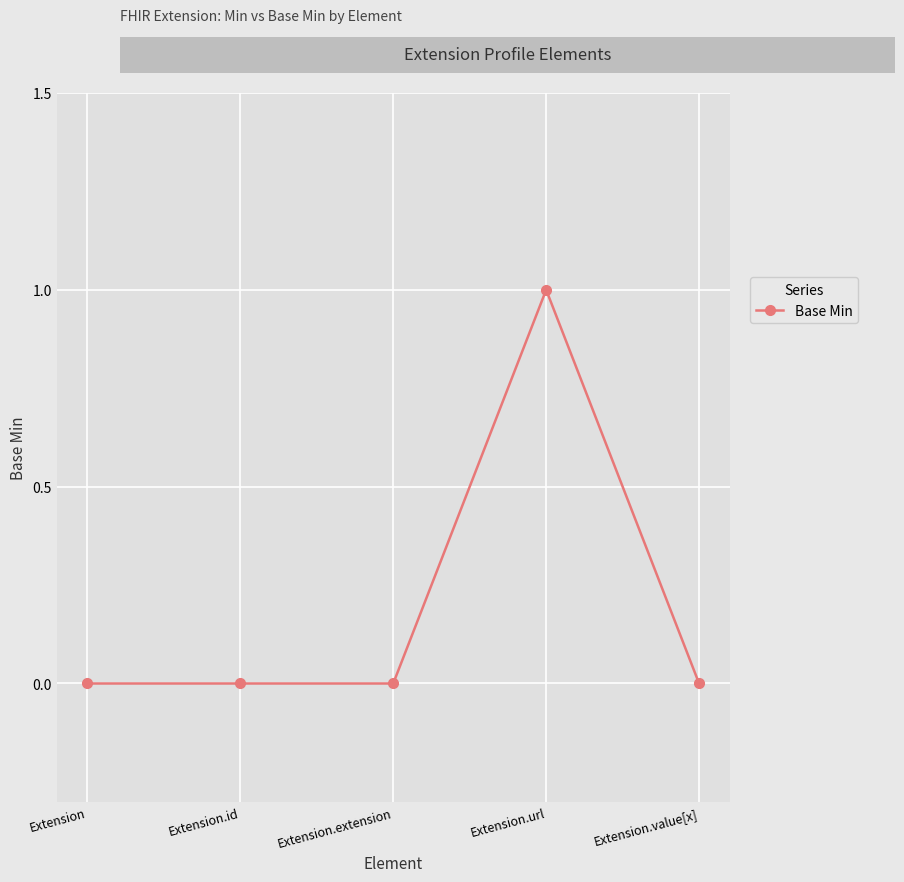

Is it true that the value at Extension.extension is 0?

True